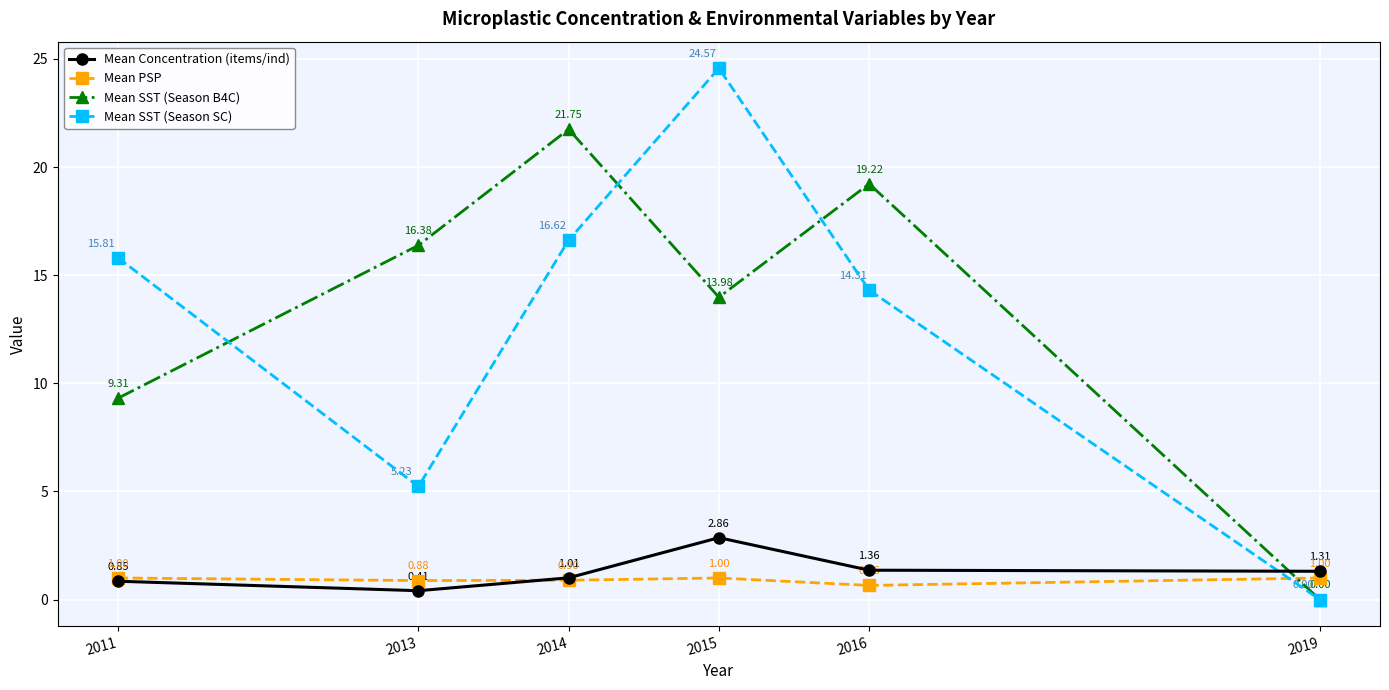

Rank the categories by Mean SST (Season SC) value from highest to lowest.

2015, 2014, 2011, 2016, 2013, 2019